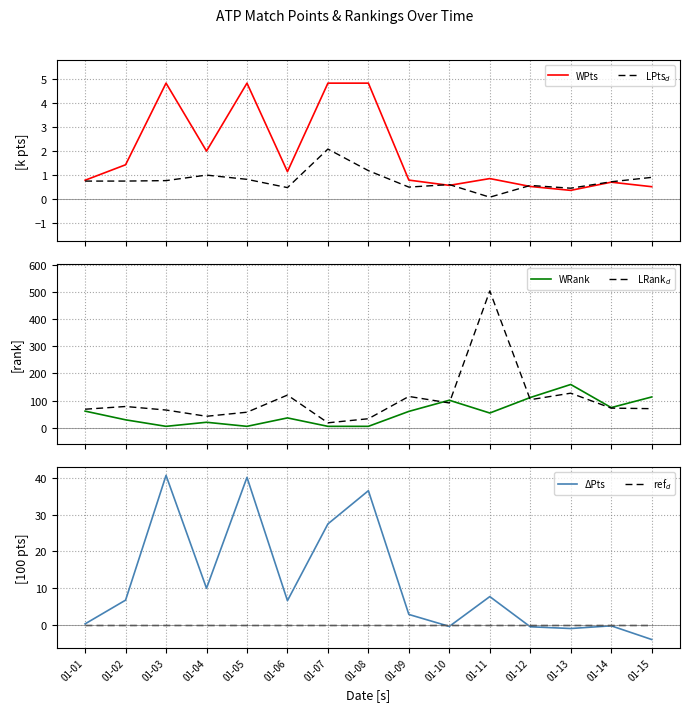

How many categories are shown in the chart?

15